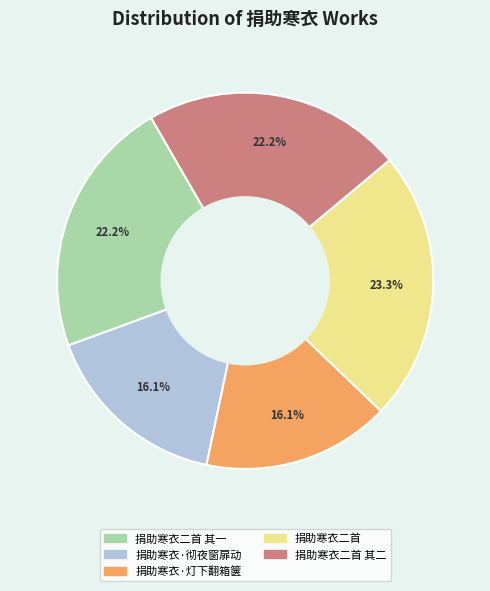

Is there any slice that represents more than half of the pie?

No